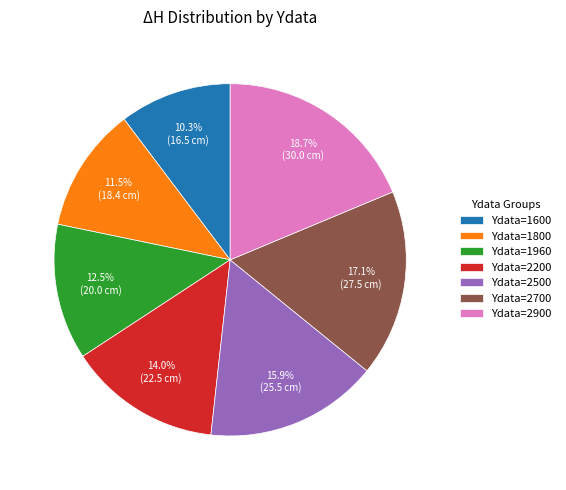

Which category has the smallest portion of the pie?

Ydata=1600